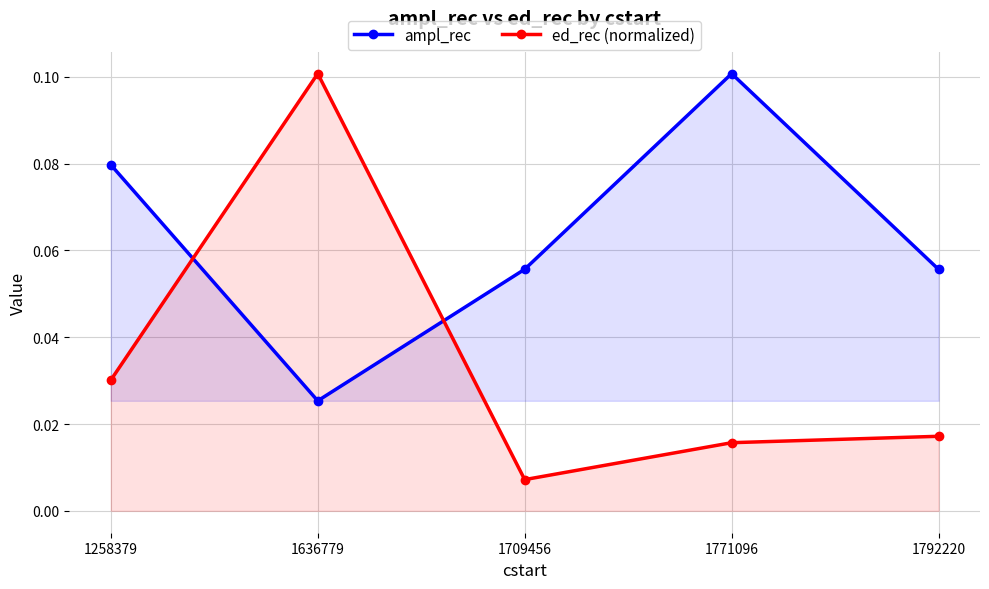

After their last crossing, which series has the higher values: ed_rec (normalized) or ampl_rec?

ampl_rec